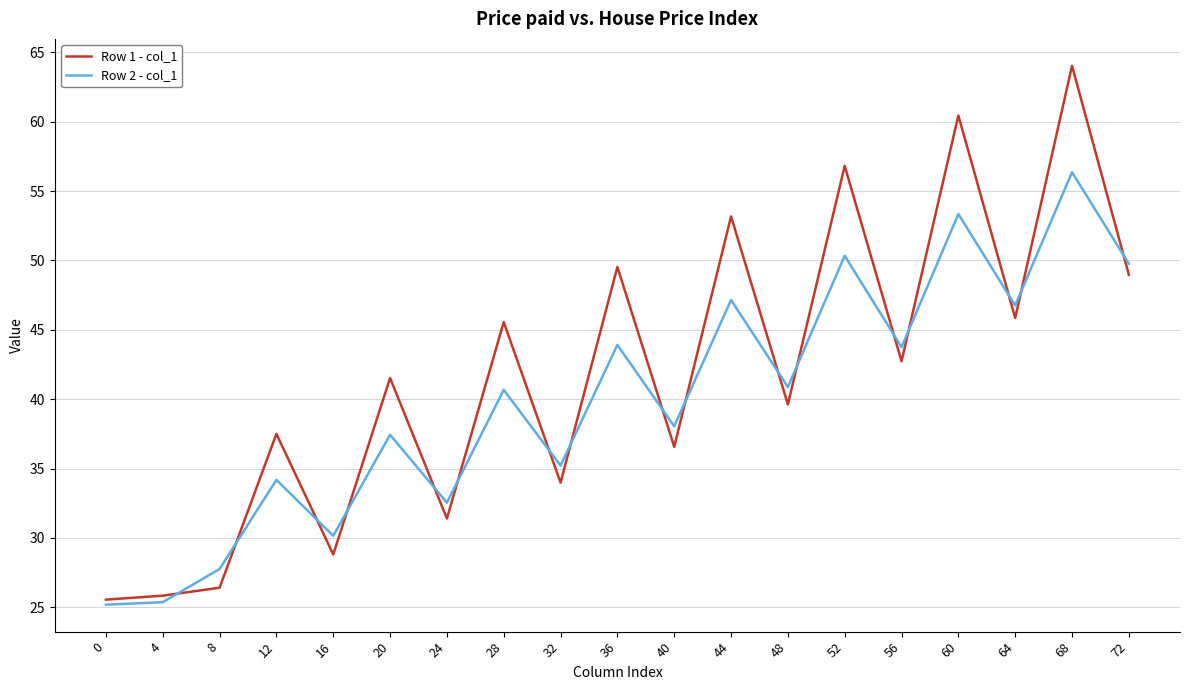

Is the value of Row 1 - col_1 at 68 greater than the value of Row 2 - col_1 at 56?

Yes